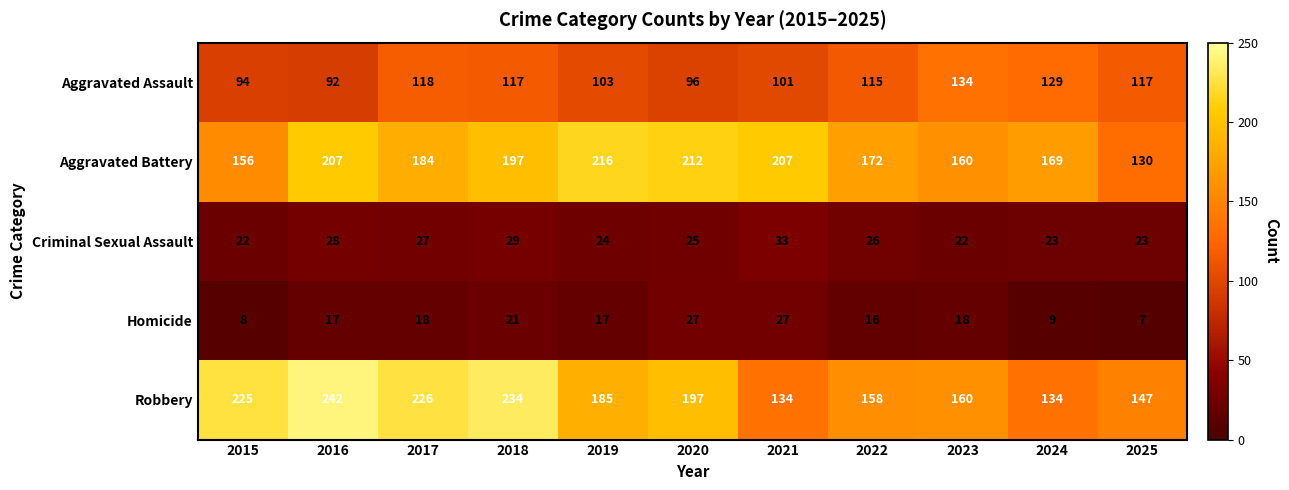

The value of Robbery at 2020 is 197. True or false?

True